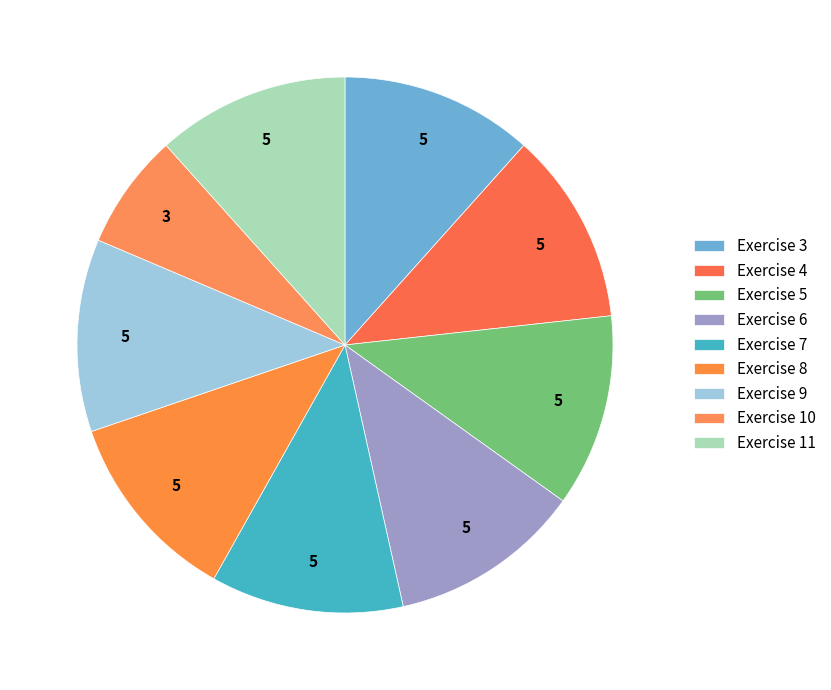

The Exercise 5 slice represents 12% of the pie. True or false?

True